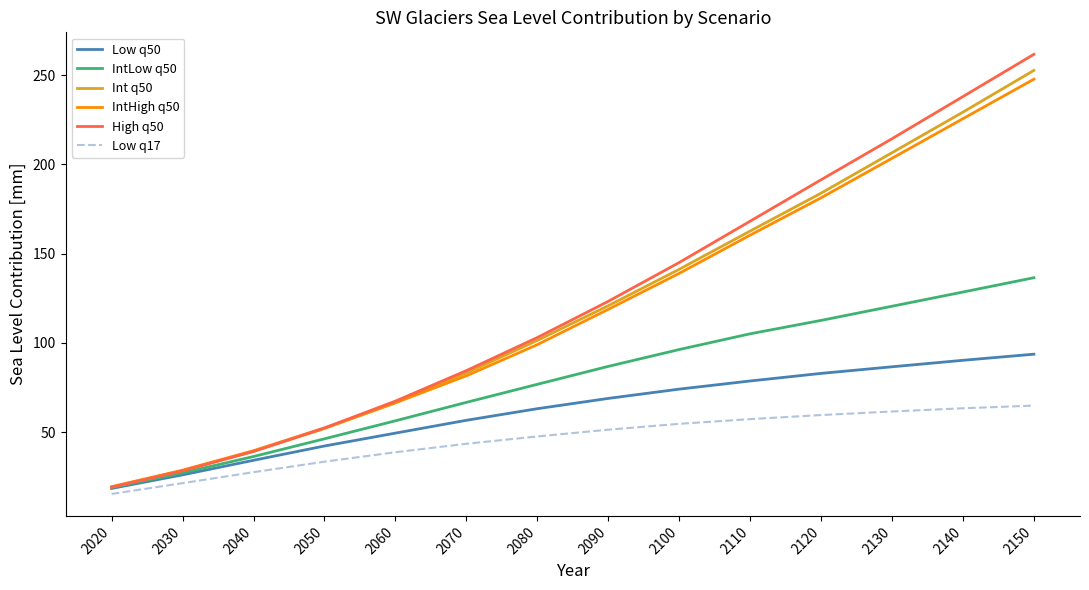

How many lines are shown in the chart?

6